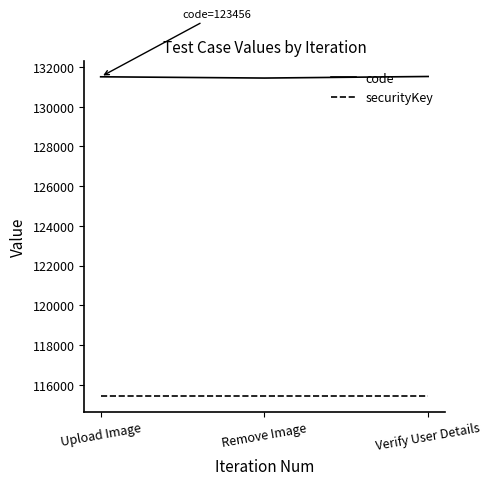

What is the difference between the code values at Remove Image and Verify User Details?

78.6